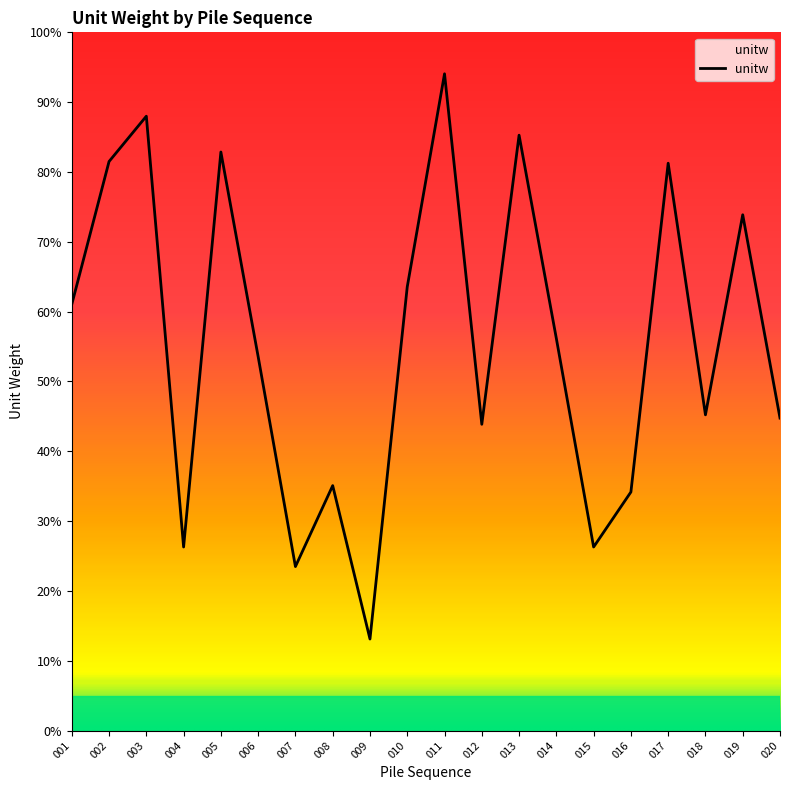

List the labels in order of value, smallest first.

009, 007, 015, 004, 016, 008, 012, 020, 018, 006, 014, 001, 010, 019, 017, 002, 005, 013, 003, 011